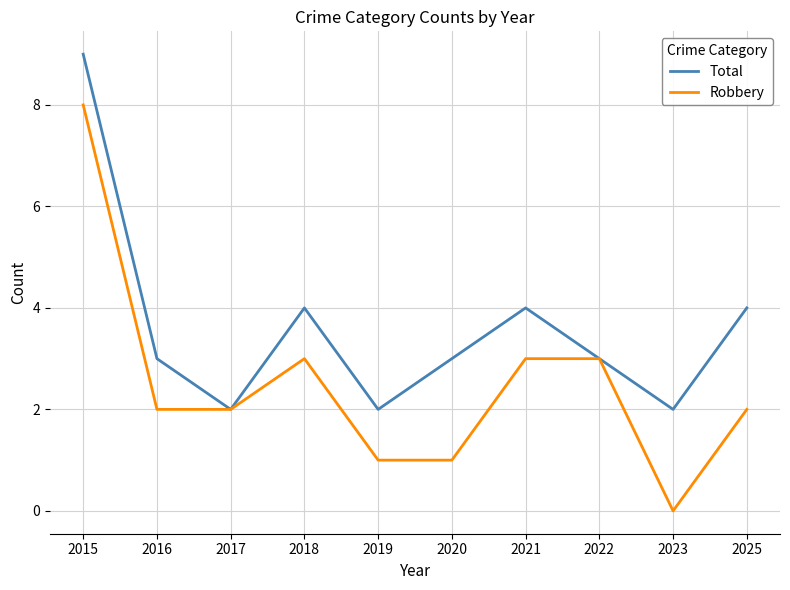

Which series has the largest range (max minus min)?

Robbery